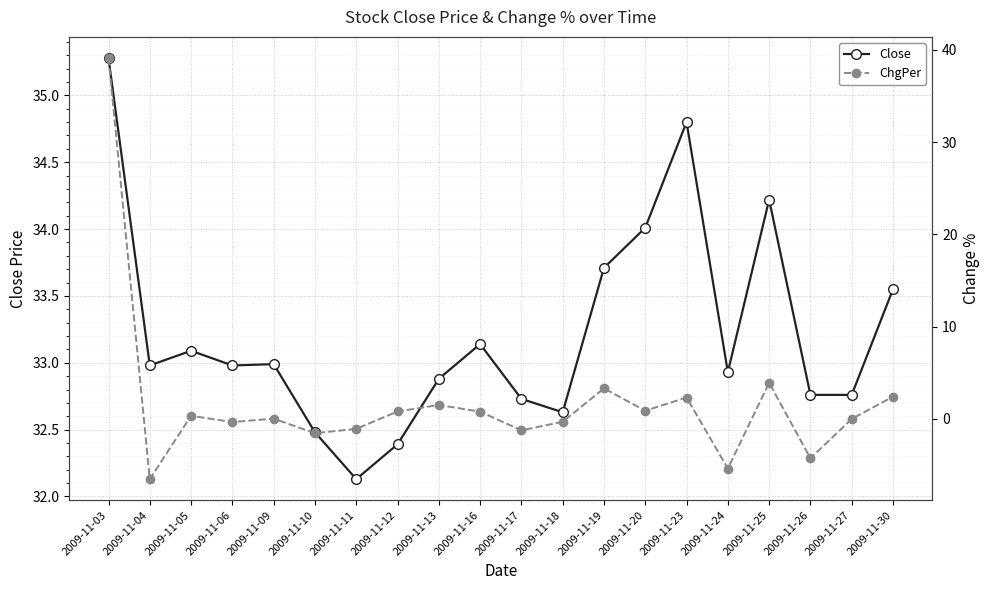

At how many categories does at least one series exceed 18?

20